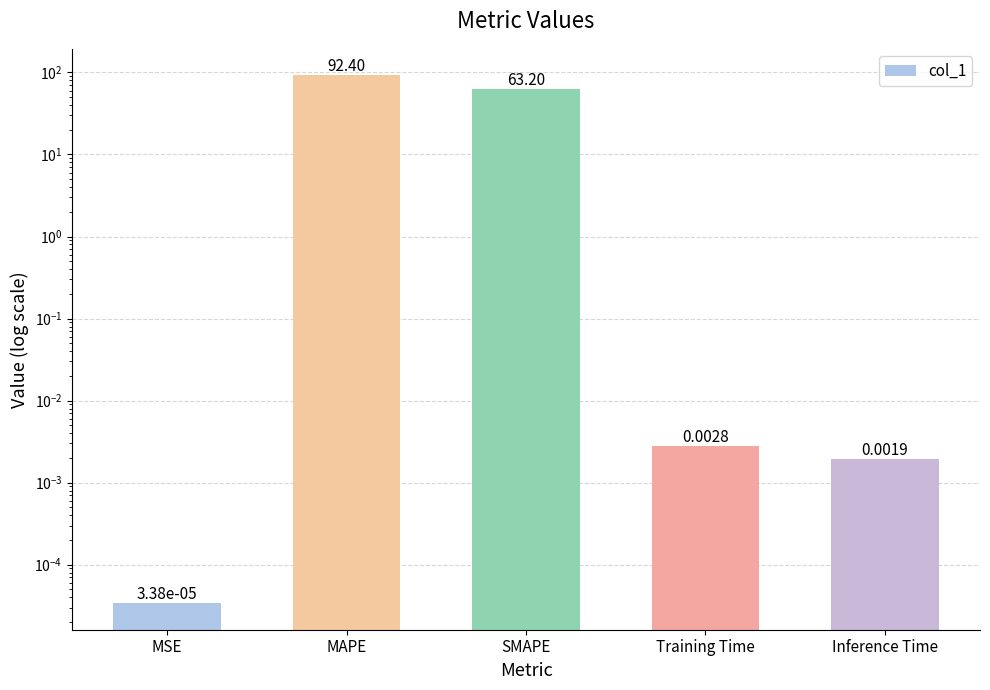

How many bars are there in total?

5